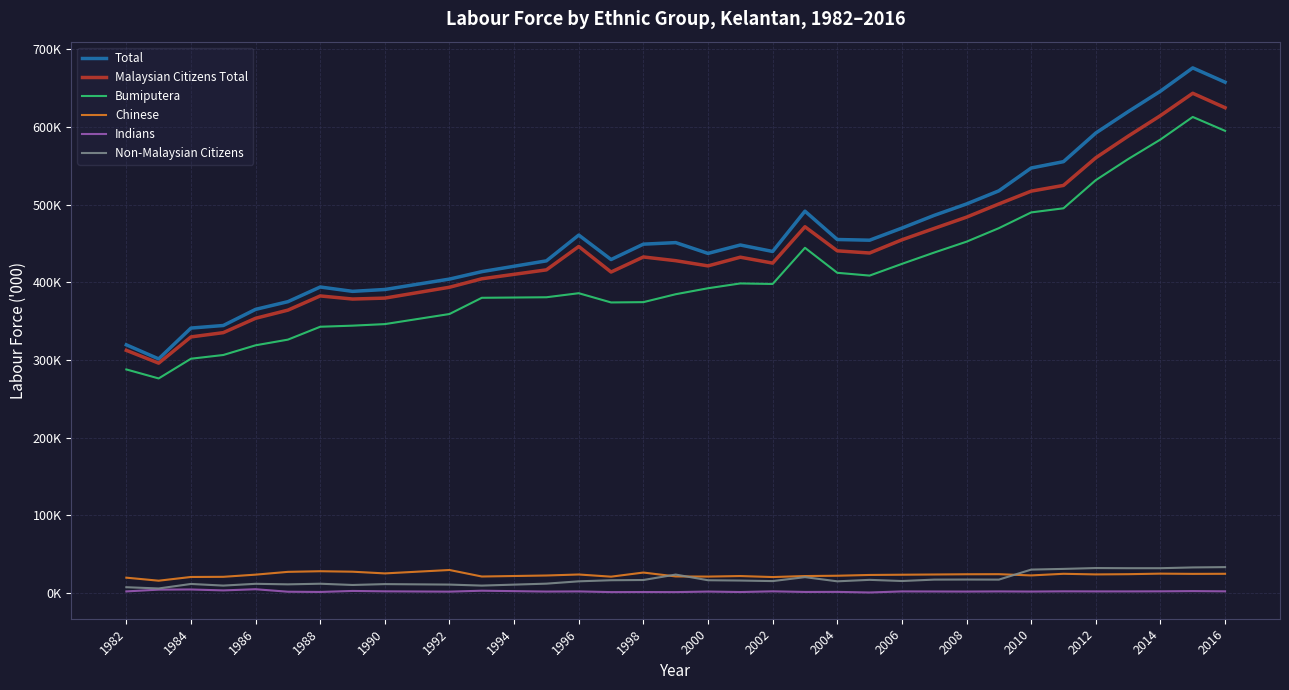

What is the difference between the second highest and second lowest values in the Total series?

338.4